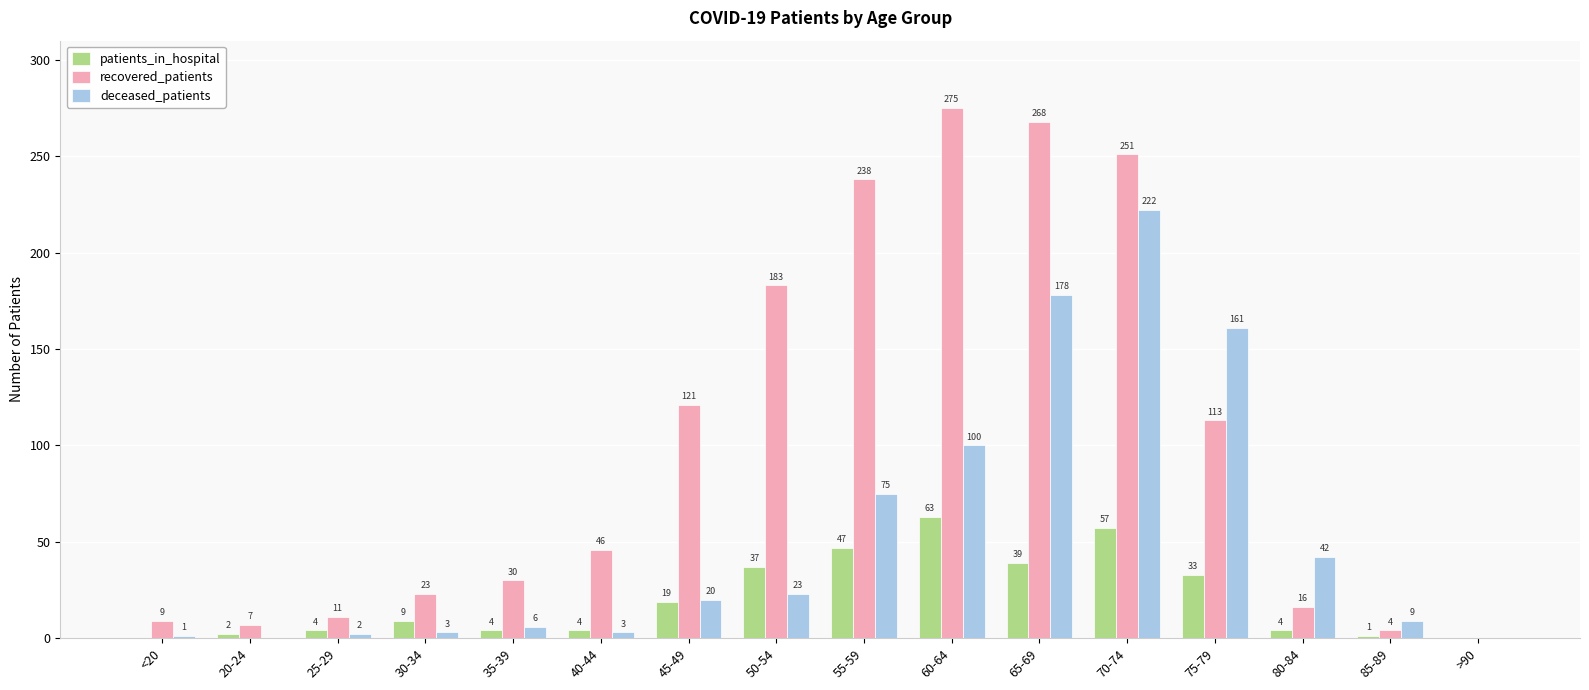

How many distinct data groups are displayed?

3